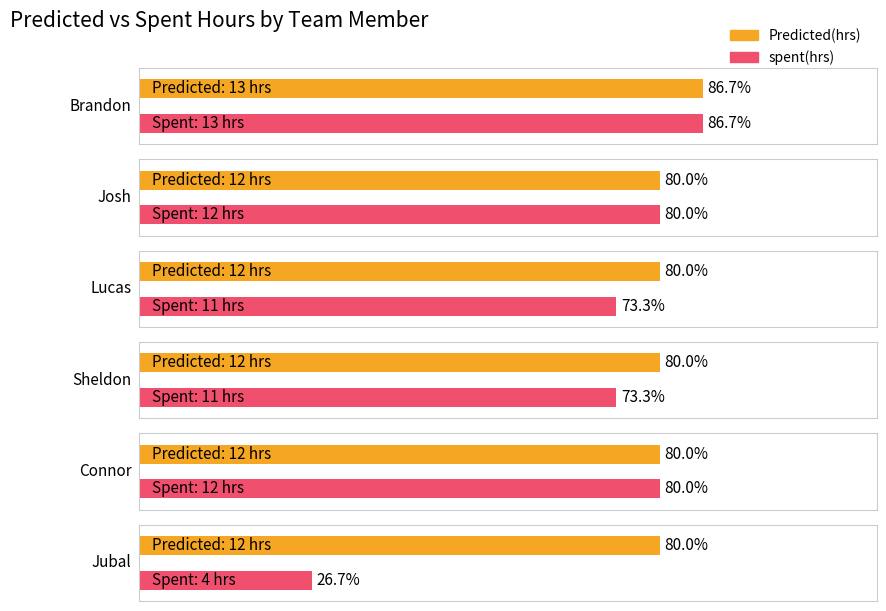

What is the difference between the highest and lowest values at Sheldon?

1